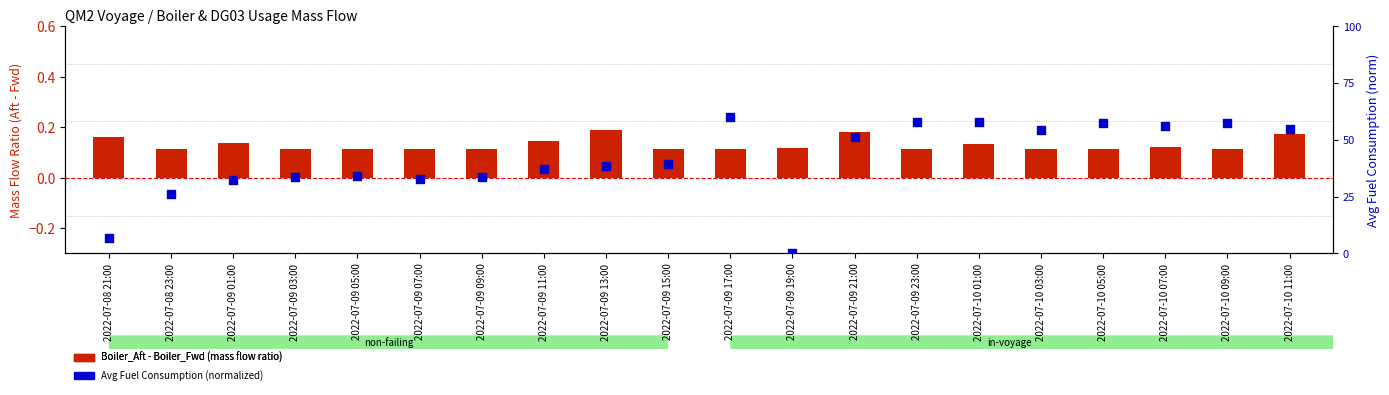

What is the total value across all series at 2022-07-09 23:00?

0.7